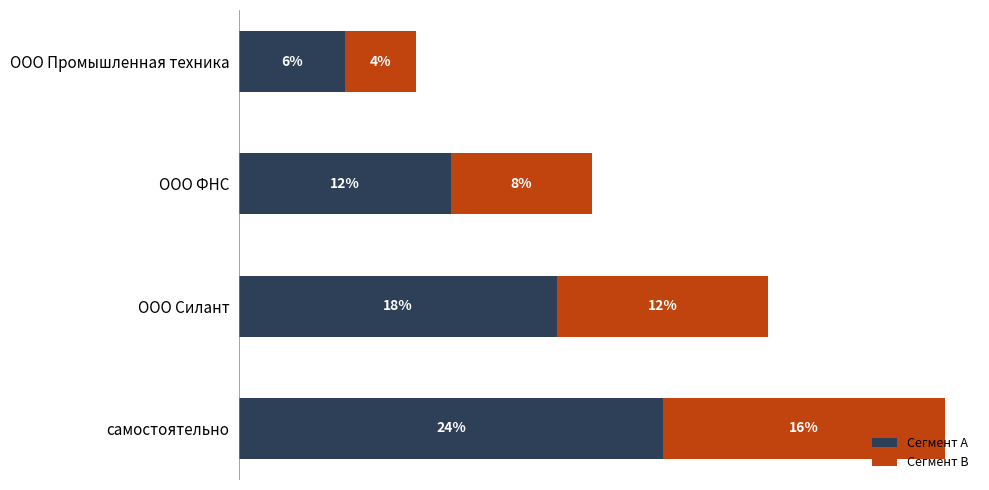

List the labels in order of Сегмент A value, smallest first.

ООО Промышленная техника, ООО ФНС, ООО Силант, самостоятельно